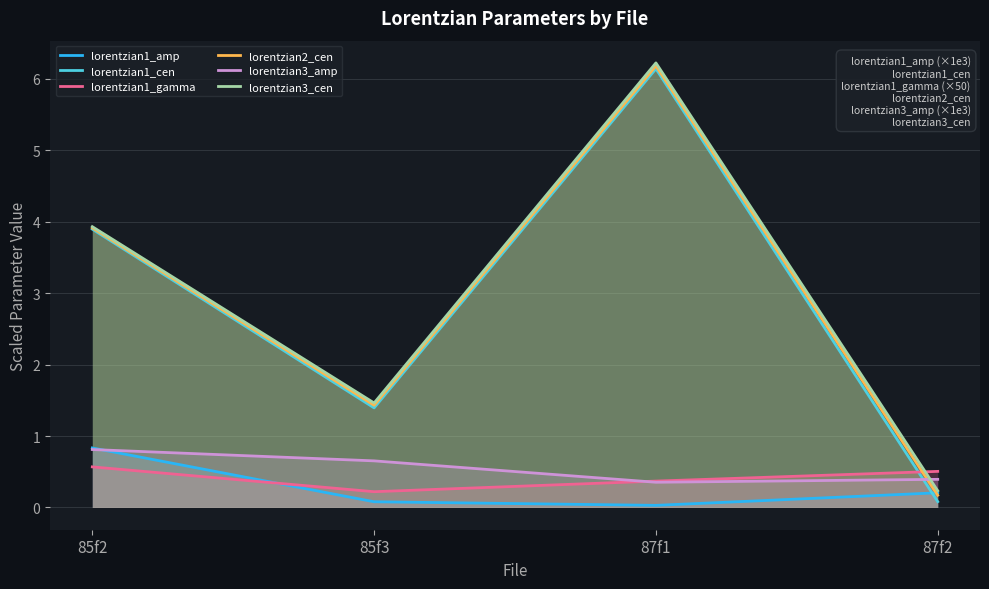

What value does the lorentzian3_cen series have at 87f1?

6.2